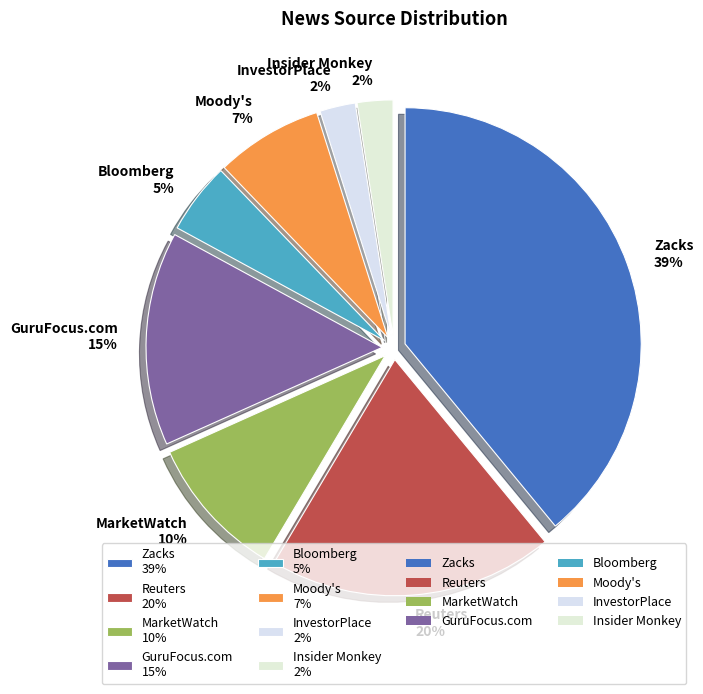

To the nearest percent, what percentage of the pie is GuruFocus.com?

15%